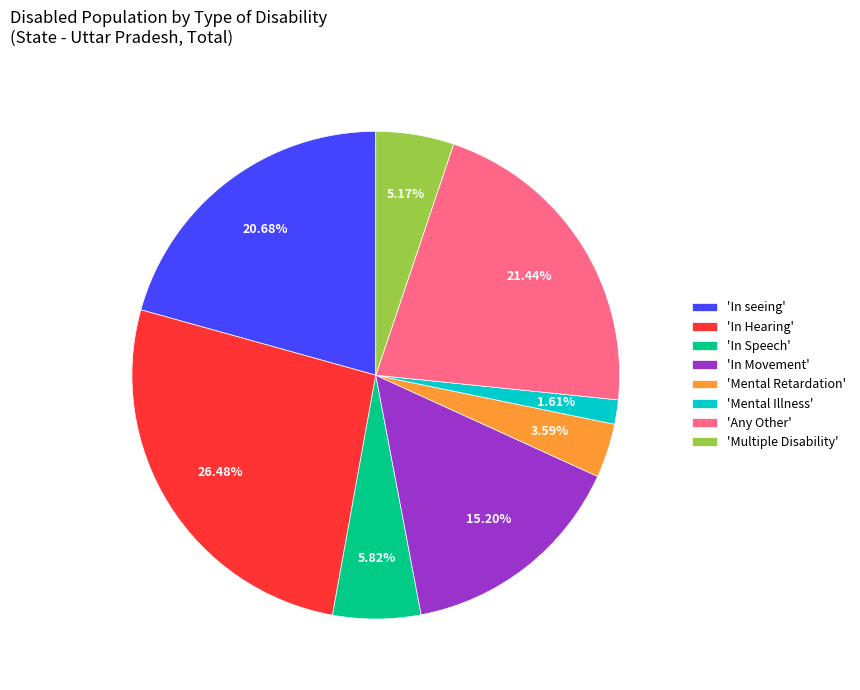

Count the number of slices in the pie.

8